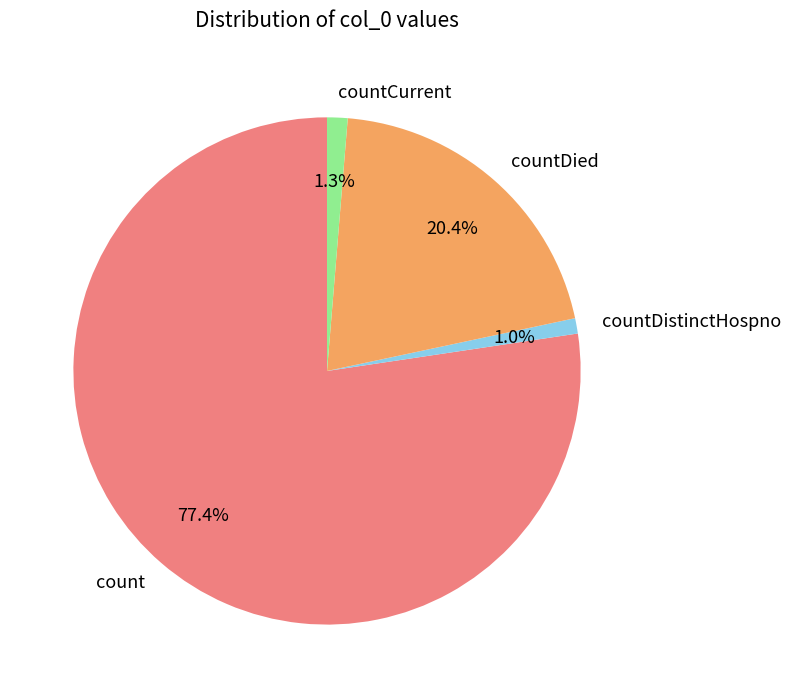

Is there a majority slice in this chart?

Yes